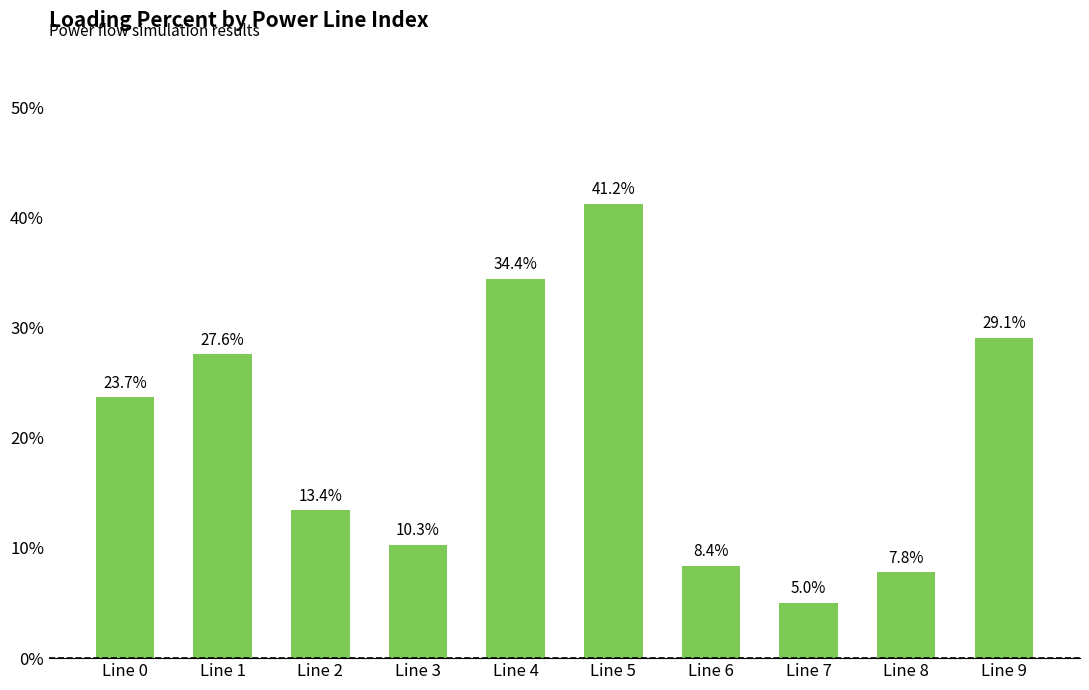

List the labels in order of value, largest first.

Line 5, Line 4, Line 9, Line 1, Line 0, Line 2, Line 3, Line 6, Line 8, Line 7